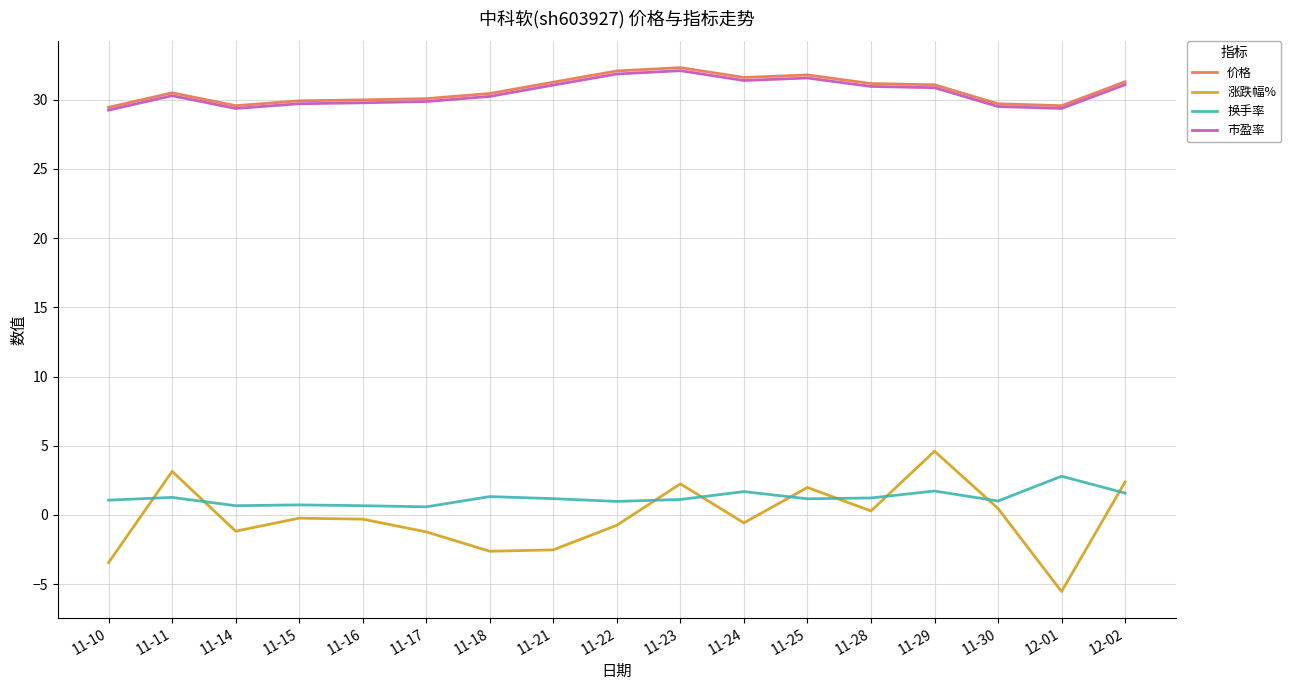

Is it true that 价格 equals 29.9 at 11-15?

True